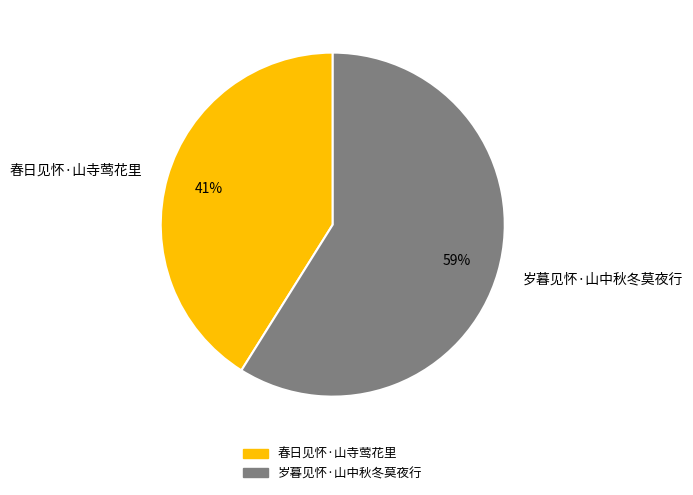

To the nearest percent, what is the combined percentage of 春日见怀·山寺莺花里 and 岁暮见怀·山中秋冬莫夜行?

100%